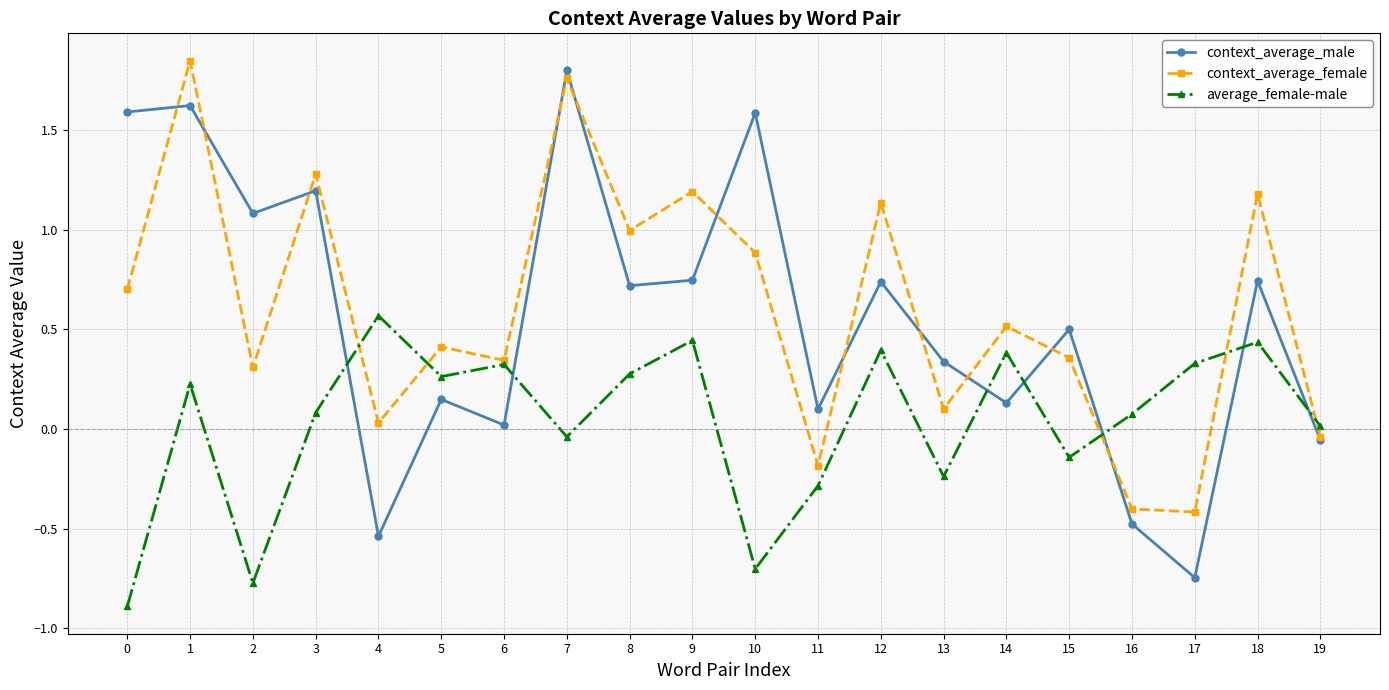

Between which two adjacent categories do context_average_male and average_female-male first intersect?

3 and 4